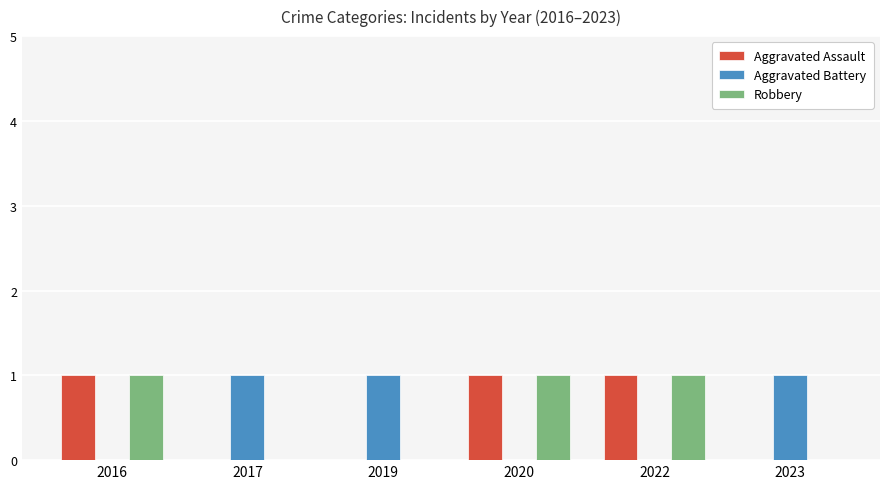

True or false: Aggravated Assault has a value of 0 at 2022.

False